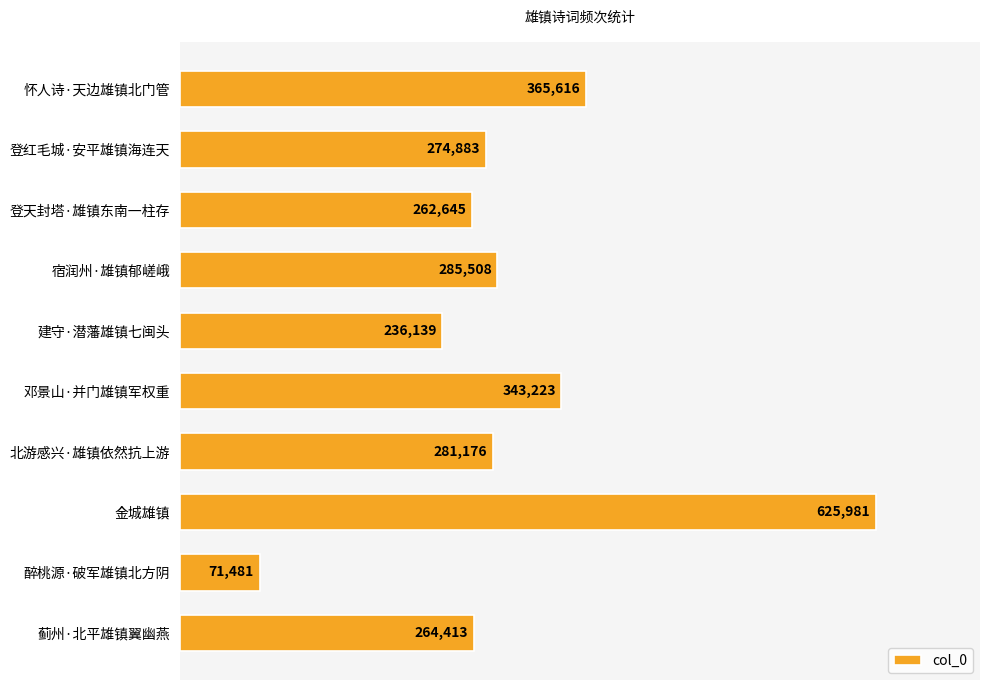

Count the number of data series in this chart.

1